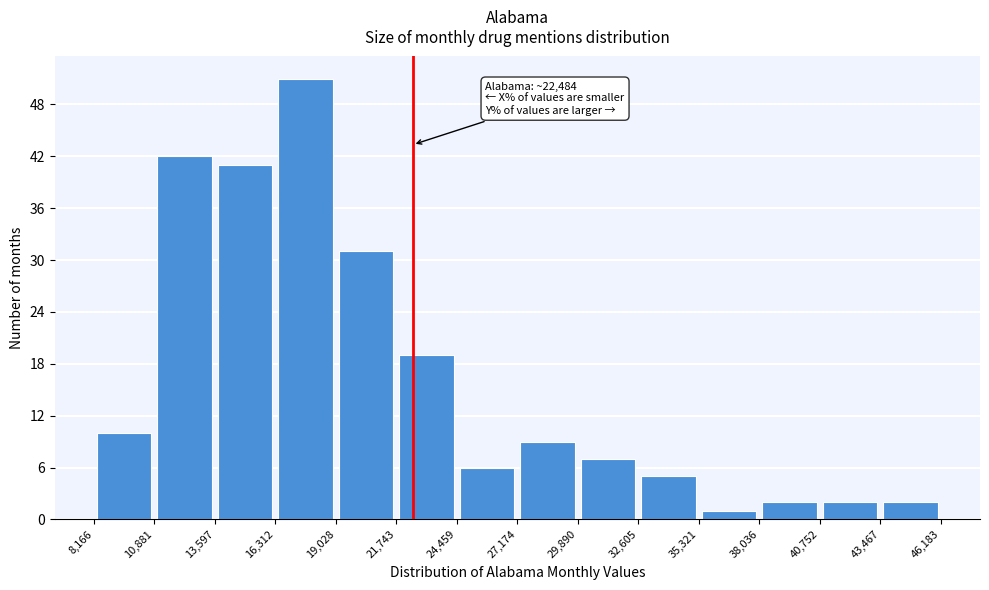

Which range on the x-axis has the tallest bar?

16,312 to 19,028